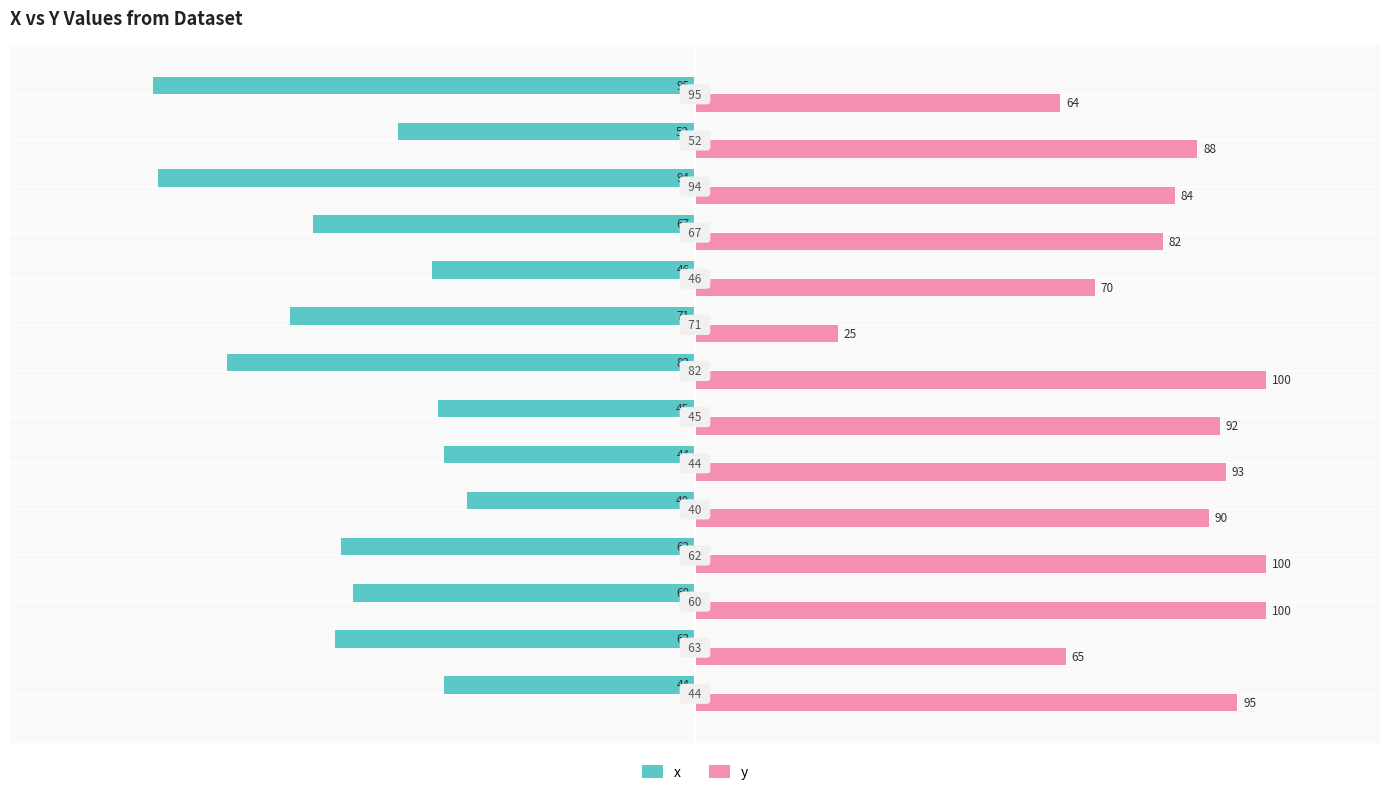

What are all the series names shown in the legend?

x, y